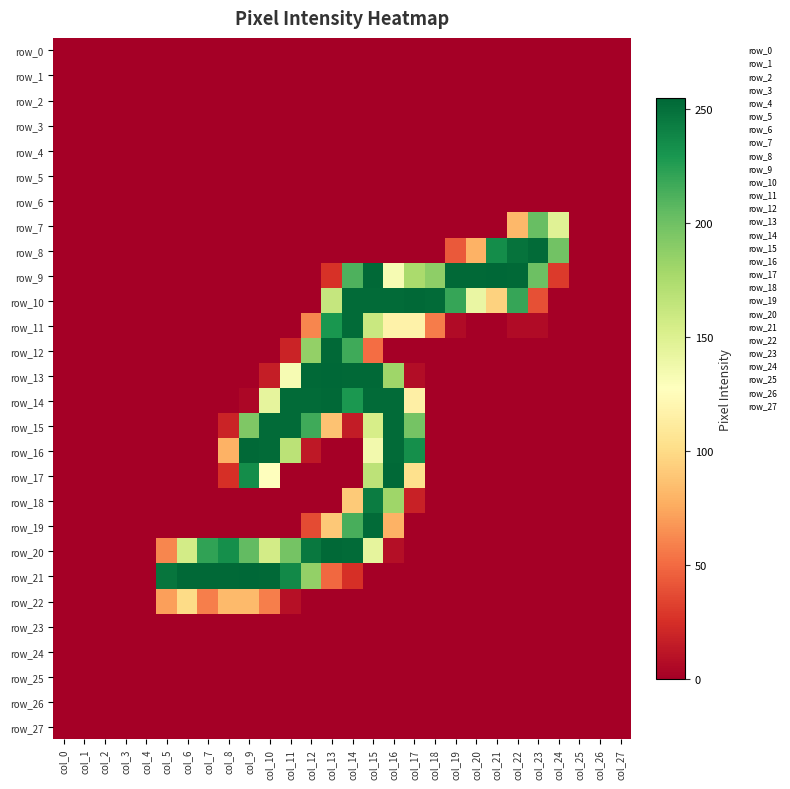

Reading right to left, extract all data points from this chart.

row_0: col_27=0	col_26=0	col_25=0	col_24=0	col_23=0	col_22=0	col_21=0	col_20=0	col_19=0	col_18=0	col_17=0	col_16=0	col_15=0	col_14=0	col_13=0	col_12=0	col_11=0	col_10=0	col_9=0	col_8=0	col_7=0	col_6=0	col_5=0	col_4=0	col_3=0	col_2=0	col_1=0	col_0=0
row_1: col_27=0	col_26=0	col_25=0	col_24=0	col_23=0	col_22=0	col_21=0	col_20=0	col_19=0	col_18=0	col_17=0	col_16=0	col_15=0	col_14=0	col_13=0	col_12=0	col_11=0	col_10=0	col_9=0	col_8=0	col_7=0	col_6=0	col_5=0	col_4=0	col_3=0	col_2=0	col_1=0	col_0=0
row_2: col_27=0	col_26=0	col_25=0	col_24=0	col_23=0	col_22=0	col_21=0	col_20=0	col_19=0	col_18=0	col_17=0	col_16=0	col_15=0	col_14=0	col_13=0	col_12=0	col_11=0	col_10=0	col_9=0	col_8=0	col_7=0	col_6=0	col_5=0	col_4=0	col_3=0	col_2=0	col_1=0	col_0=0
row_3: col_27=0	col_26=0	col_25=0	col_24=0	col_23=0	col_22=0	col_21=0	col_20=0	col_19=0	col_18=0	col_17=0	col_16=0	col_15=0	col_14=0	col_13=0	col_12=0	col_11=0	col_10=0	col_9=0	col_8=0	col_7=0	col_6=0	col_5=0	col_4=0	col_3=0	col_2=0	col_1=0	col_0=0
row_4: col_27=0	col_26=0	col_25=0	col_24=0	col_23=0	col_22=0	col_21=0	col_20=0	col_19=0	col_18=0	col_17=0	col_16=0	col_15=0	col_14=0	col_13=0	col_12=0	col_11=0	col_10=0	col_9=0	col_8=0	col_7=0	col_6=0	col_5=0	col_4=0	col_3=0	col_2=0	col_1=0	col_0=0
row_5: col_27=0	col_26=0	col_25=0	col_24=0	col_23=0	col_22=0	col_21=0	col_20=0	col_19=0	col_18=0	col_17=0	col_16=0	col_15=0	col_14=0	col_13=0	col_12=0	col_11=0	col_10=0	col_9=0	col_8=0	col_7=0	col_6=0	col_5=0	col_4=0	col_3=0	col_2=0	col_1=0	col_0=0
row_6: col_27=0	col_26=0	col_25=0	col_24=0	col_23=0	col_22=0	col_21=0	col_20=0	col_19=0	col_18=0	col_17=0	col_16=0	col_15=0	col_14=0	col_13=0	col_12=0	col_11=0	col_10=0	col_9=0	col_8=0	col_7=0	col_6=0	col_5=0	col_4=0	col_3=0	col_2=0	col_1=0	col_0=0
row_7: col_27=0	col_26=0	col_25=0	col_24=148	col_23=203	col_22=82	col_21=0	col_20=0	col_19=0	col_18=0	col_17=0	col_16=0	col_15=0	col_14=0	col_13=0	col_12=0	col_11=0	col_10=0	col_9=0	col_8=0	col_7=0	col_6=0	col_5=0	col_4=0	col_3=0	col_2=0	col_1=0	col_0=0
row_8: col_27=0	col_26=0	col_25=0	col_24=199	col_23=253	col_22=249	col_21=235	col_20=79	col_19=43	col_18=0	col_17=0	col_16=0	col_15=0	col_14=0	col_13=0	col_12=0	col_11=0	col_10=0	col_9=0	col_8=0	col_7=0	col_6=0	col_5=0	col_4=0	col_3=0	col_2=0	col_1=0	col_0=0
row_9: col_27=0	col_26=0	col_25=0	col_24=30	col_23=201	col_22=254	col_21=255	col_20=254	col_19=254	col_18=188	col_17=176	col_16=133	col_15=254	col_14=212	col_13=26	col_12=0	col_11=0	col_10=0	col_9=0	col_8=0	col_7=0	col_6=0	col_5=0	col_4=0	col_3=0	col_2=0	col_1=0	col_0=0
row_10: col_27=0	col_26=0	col_25=0	col_24=0	col_23=39	col_22=220	col_21=95	col_20=141	col_19=220	col_18=253	col_17=254	col_16=253	col_15=253	col_14=253	col_13=163	col_12=0	col_11=0	col_10=0	col_9=0	col_8=0	col_7=0	col_6=0	col_5=0	col_4=0	col_3=0	col_2=0	col_1=0	col_0=0
row_11: col_27=0	col_26=0	col_25=0	col_24=0	col_23=6	col_22=6	col_21=0	col_20=0	col_19=6	col_18=57	col_17=117	col_16=117	col_15=161	col_14=253	col_13=230	col_12=61	col_11=0	col_10=0	col_9=0	col_8=0	col_7=0	col_6=0	col_5=0	col_4=0	col_3=0	col_2=0	col_1=0	col_0=0
row_12: col_27=0	col_26=0	col_25=0	col_24=0	col_23=0	col_22=0	col_21=0	col_20=0	col_19=0	col_18=0	col_17=0	col_16=0	col_15=51	col_14=217	col_13=254	col_12=186	col_11=19	col_10=0	col_9=0	col_8=0	col_7=0	col_6=0	col_5=0	col_4=0	col_3=0	col_2=0	col_1=0	col_0=0
row_13: col_27=0	col_26=0	col_25=0	col_24=0	col_23=0	col_22=0	col_21=0	col_20=0	col_19=0	col_18=0	col_17=7	col_16=181	col_15=254	col_14=254	col_13=255	col_12=254	col_11=133	col_10=16	col_9=0	col_8=0	col_7=0	col_6=0	col_5=0	col_4=0	col_3=0	col_2=0	col_1=0	col_0=0
row_14: col_27=0	col_26=0	col_25=0	col_24=0	col_23=0	col_22=0	col_21=0	col_20=0	col_19=0	col_18=0	col_17=115	col_16=253	col_15=253	col_14=229	col_13=254	col_12=253	col_11=253	col_10=144	col_9=4	col_8=0	col_7=0	col_6=0	col_5=0	col_4=0	col_3=0	col_2=0	col_1=0	col_0=0
row_15: col_27=0	col_26=0	col_25=0	col_24=0	col_23=0	col_22=0	col_21=0	col_20=0	col_19=0	col_18=0	col_17=198	col_16=253	col_15=154	col_14=15	col_13=87	col_12=217	col_11=253	col_10=253	col_9=194	col_8=19	col_7=0	col_6=0	col_5=0	col_4=0	col_3=0	col_2=0	col_1=0	col_0=0
row_16: col_27=0	col_26=0	col_25=0	col_24=0	col_23=0	col_22=0	col_21=0	col_20=0	col_19=0	col_18=0	col_17=234	col_16=253	col_15=136	col_14=0	col_13=0	col_12=13	col_11=168	col_10=253	col_9=254	col_8=79	col_7=0	col_6=0	col_5=0	col_4=0	col_3=0	col_2=0	col_1=0	col_0=0
row_17: col_27=0	col_26=0	col_25=0	col_24=0	col_23=0	col_22=0	col_21=0	col_20=0	col_19=0	col_18=0	col_17=103	col_16=254	col_15=167	col_14=0	col_13=0	col_12=0	col_11=0	col_10=127	col_9=235	col_8=25	col_7=0	col_6=0	col_5=0	col_4=0	col_3=0	col_2=0	col_1=0	col_0=0
row_18: col_27=0	col_26=0	col_25=0	col_24=0	col_23=0	col_22=0	col_21=0	col_20=0	col_19=0	col_18=0	col_17=18	col_16=181	col_15=244	col_14=91	col_13=0	col_12=0	col_11=0	col_10=0	col_9=0	col_8=0	col_7=0	col_6=0	col_5=0	col_4=0	col_3=0	col_2=0	col_1=0	col_0=0
row_19: col_27=0	col_26=0	col_25=0	col_24=0	col_23=0	col_22=0	col_21=0	col_20=0	col_19=0	col_18=0	col_17=0	col_16=79	col_15=253	col_14=214	col_13=90	col_12=37	col_11=0	col_10=0	col_9=0	col_8=0	col_7=0	col_6=0	col_5=0	col_4=0	col_3=0	col_2=0	col_1=0	col_0=0
row_20: col_27=0	col_26=0	col_25=0	col_24=0	col_23=0	col_22=0	col_21=0	col_20=0	col_19=0	col_18=0	col_17=0	col_16=8	col_15=144	col_14=253	col_13=254	col_12=246	col_11=198	col_10=156	col_9=205	col_8=234	col_7=222	col_6=156	col_5=61	col_4=0	col_3=0	col_2=0	col_1=0	col_0=0
row_21: col_27=0	col_26=0	col_25=0	col_24=0	col_23=0	col_22=0	col_21=0	col_20=0	col_19=0	col_18=0	col_17=0	col_16=0	col_15=0	col_14=25	col_13=49	col_12=186	col_11=237	col_10=254	col_9=255	col_8=254	col_7=254	col_6=254	col_5=248	col_4=0	col_3=0	col_2=0	col_1=0	col_0=0
row_22: col_27=0	col_26=0	col_25=0	col_24=0	col_23=0	col_22=0	col_21=0	col_20=0	col_19=0	col_18=0	col_17=0	col_16=0	col_15=0	col_14=0	col_13=0	col_12=0	col_11=9	col_10=58	col_9=83	col_8=83	col_7=58	col_6=100	col_5=71	col_4=0	col_3=0	col_2=0	col_1=0	col_0=0
row_23: col_27=0	col_26=0	col_25=0	col_24=0	col_23=0	col_22=0	col_21=0	col_20=0	col_19=0	col_18=0	col_17=0	col_16=0	col_15=0	col_14=0	col_13=0	col_12=0	col_11=0	col_10=0	col_9=0	col_8=0	col_7=0	col_6=0	col_5=0	col_4=0	col_3=0	col_2=0	col_1=0	col_0=0
row_24: col_27=0	col_26=0	col_25=0	col_24=0	col_23=0	col_22=0	col_21=0	col_20=0	col_19=0	col_18=0	col_17=0	col_16=0	col_15=0	col_14=0	col_13=0	col_12=0	col_11=0	col_10=0	col_9=0	col_8=0	col_7=0	col_6=0	col_5=0	col_4=0	col_3=0	col_2=0	col_1=0	col_0=0
row_25: col_27=0	col_26=0	col_25=0	col_24=0	col_23=0	col_22=0	col_21=0	col_20=0	col_19=0	col_18=0	col_17=0	col_16=0	col_15=0	col_14=0	col_13=0	col_12=0	col_11=0	col_10=0	col_9=0	col_8=0	col_7=0	col_6=0	col_5=0	col_4=0	col_3=0	col_2=0	col_1=0	col_0=0
row_26: col_27=0	col_26=0	col_25=0	col_24=0	col_23=0	col_22=0	col_21=0	col_20=0	col_19=0	col_18=0	col_17=0	col_16=0	col_15=0	col_14=0	col_13=0	col_12=0	col_11=0	col_10=0	col_9=0	col_8=0	col_7=0	col_6=0	col_5=0	col_4=0	col_3=0	col_2=0	col_1=0	col_0=0
row_27: col_27=0	col_26=0	col_25=0	col_24=0	col_23=0	col_22=0	col_21=0	col_20=0	col_19=0	col_18=0	col_17=0	col_16=0	col_15=0	col_14=0	col_13=0	col_12=0	col_11=0	col_10=0	col_9=0	col_8=0	col_7=0	col_6=0	col_5=0	col_4=0	col_3=0	col_2=0	col_1=0	col_0=0